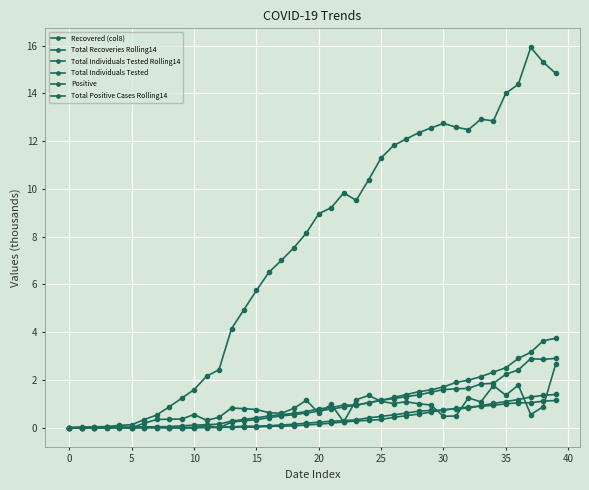

Count the number of data series in this chart.

6